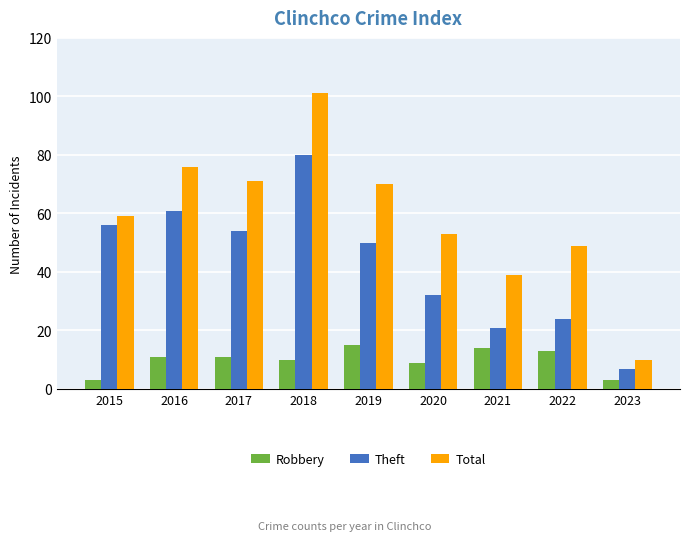

At 2015, list the series in order from largest to smallest.

Total, Theft, Robbery